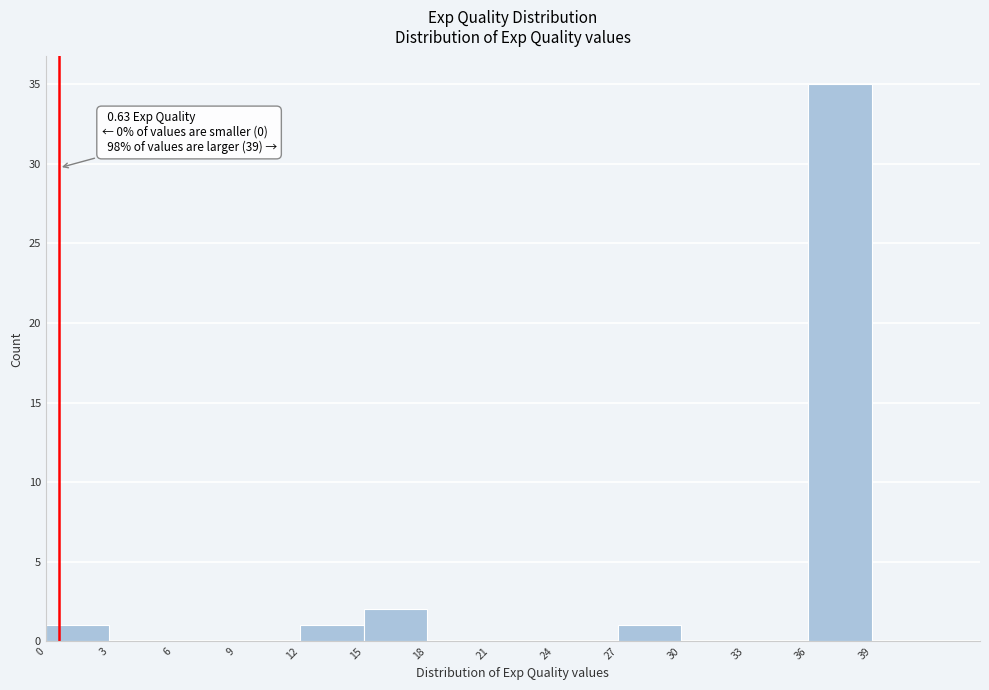

Which range on the x-axis has the tallest bar?

36 to 39